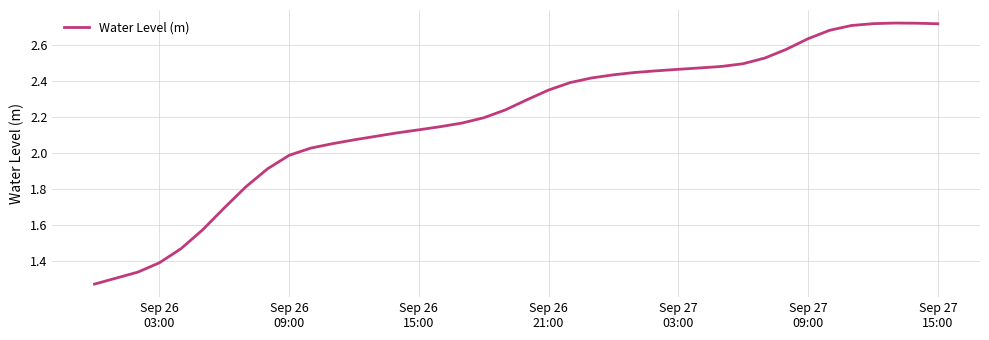

Does the chart have visible grid lines?

Yes